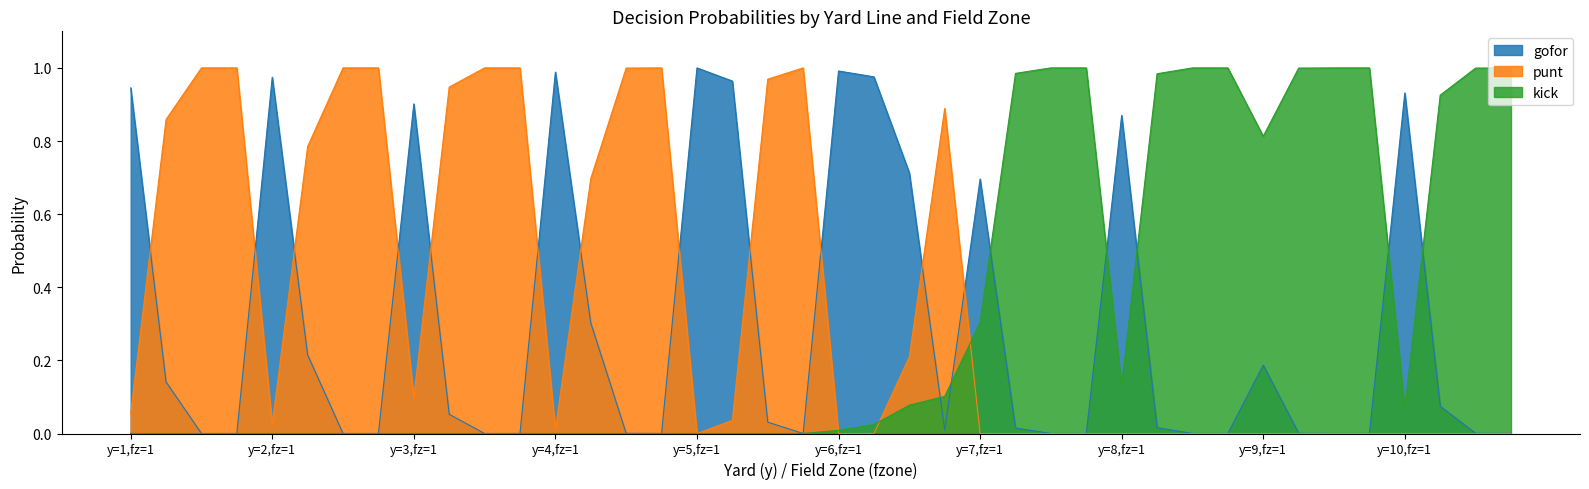

What is the difference between the highest and lowest values at 2?

1.0